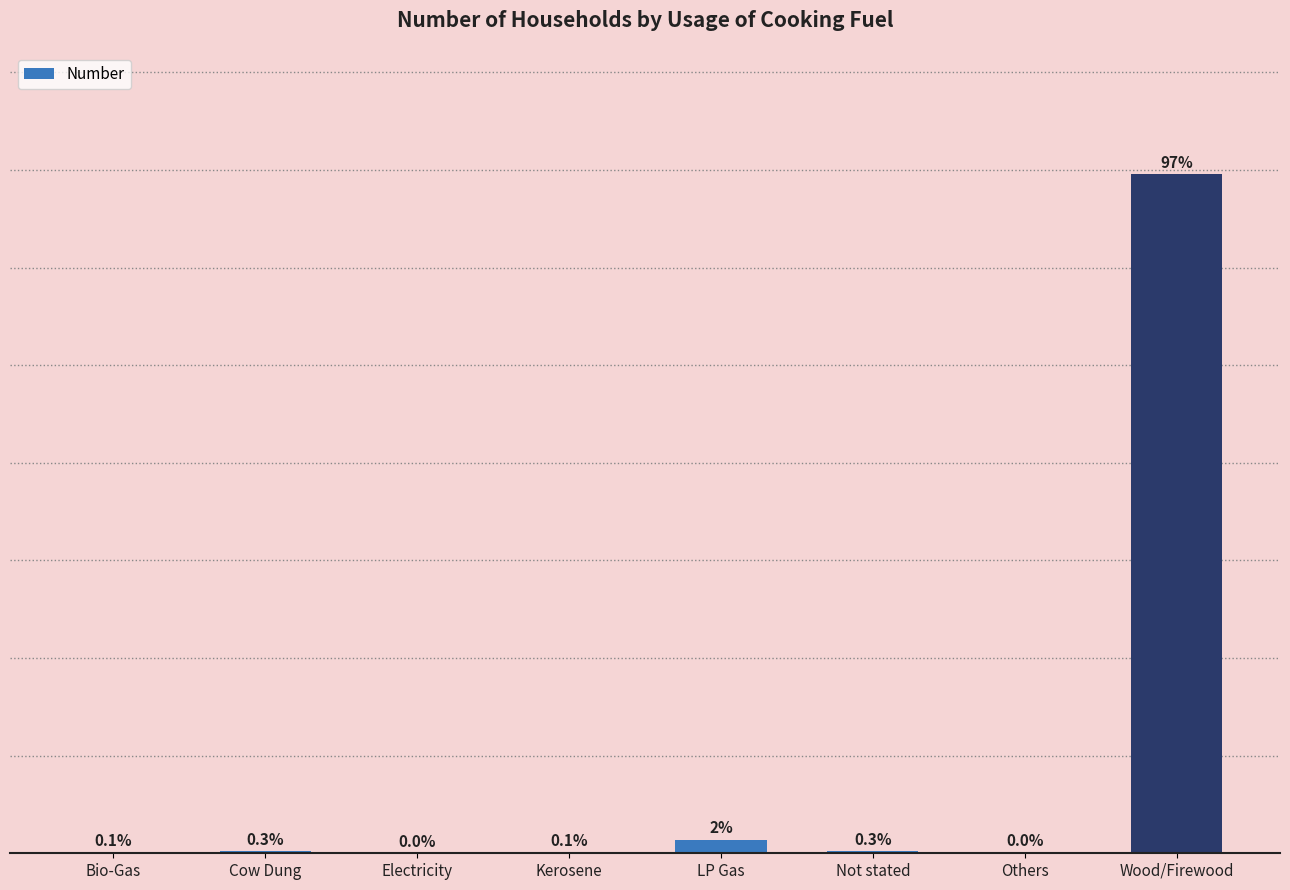

List the labels in order of value, largest first.

Wood/Firewood, LP Gas, Not stated, Cow Dung, Bio-Gas, Kerosene, Others, Electricity